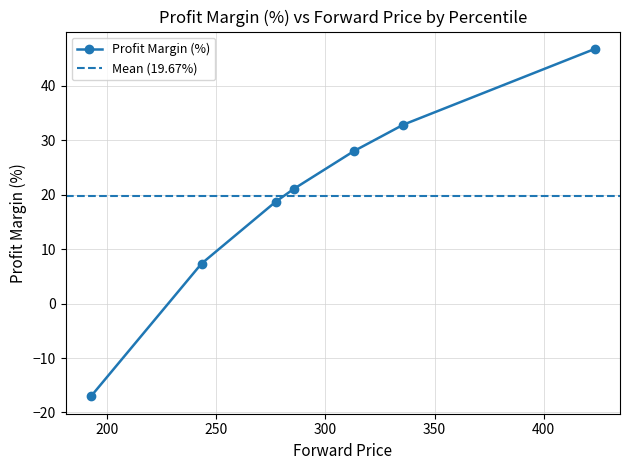

Reading left to right, extract all data points from this chart.

-17.0	7.3	18.7	21.1	28.0	32.9	46.8